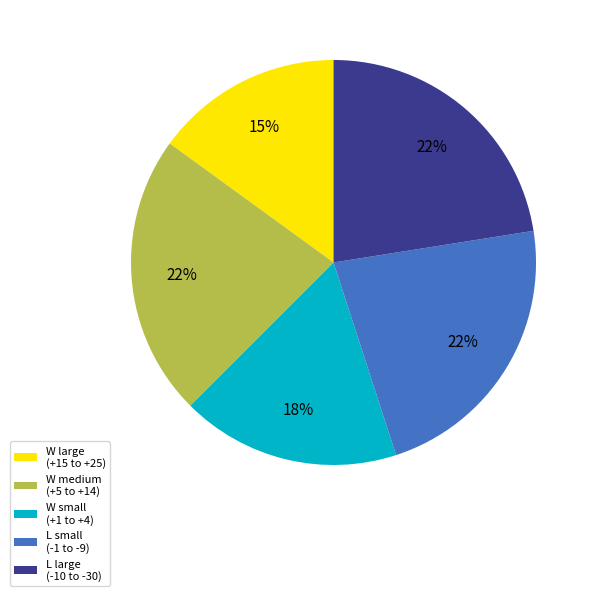

Is it true that W medium (+5 to +14) is 22% of the pie?

True